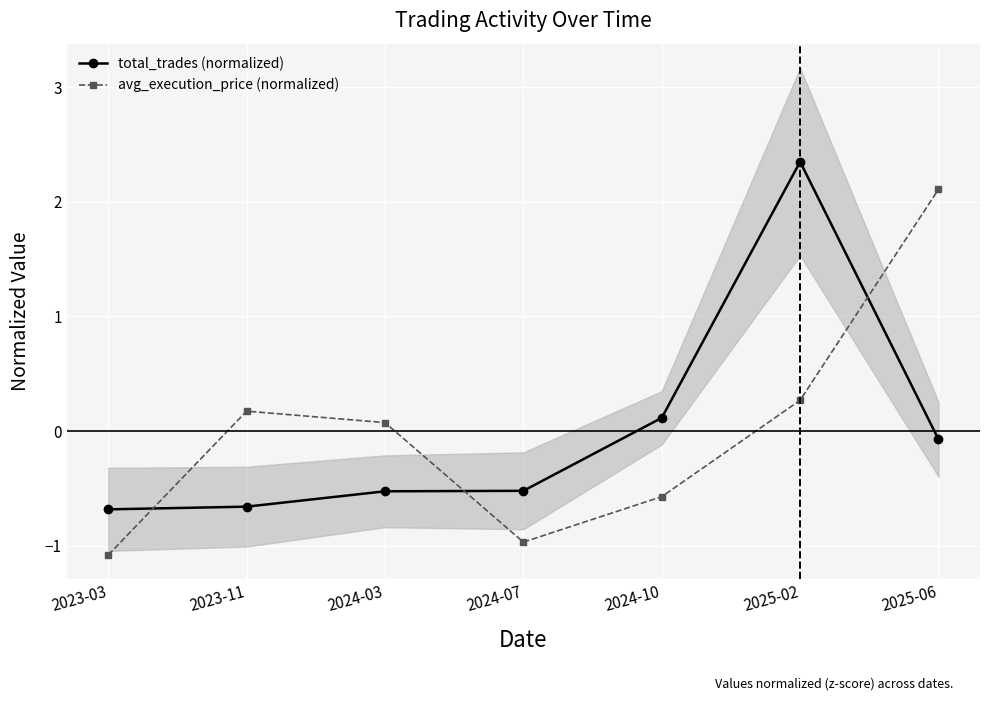

What is the sum of the total_trades (normalized) values at 2023-11 and 2024-03?

-1.2